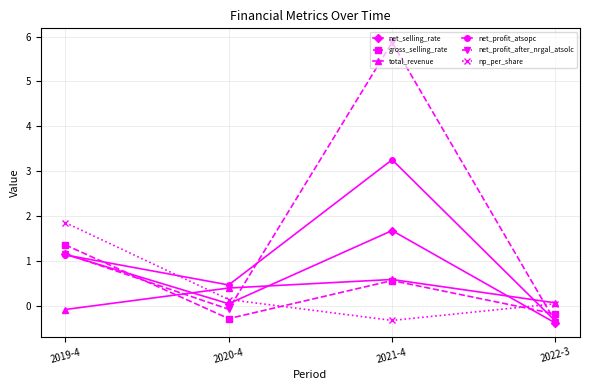

How many data points in net_selling_rate are less than 1?

2